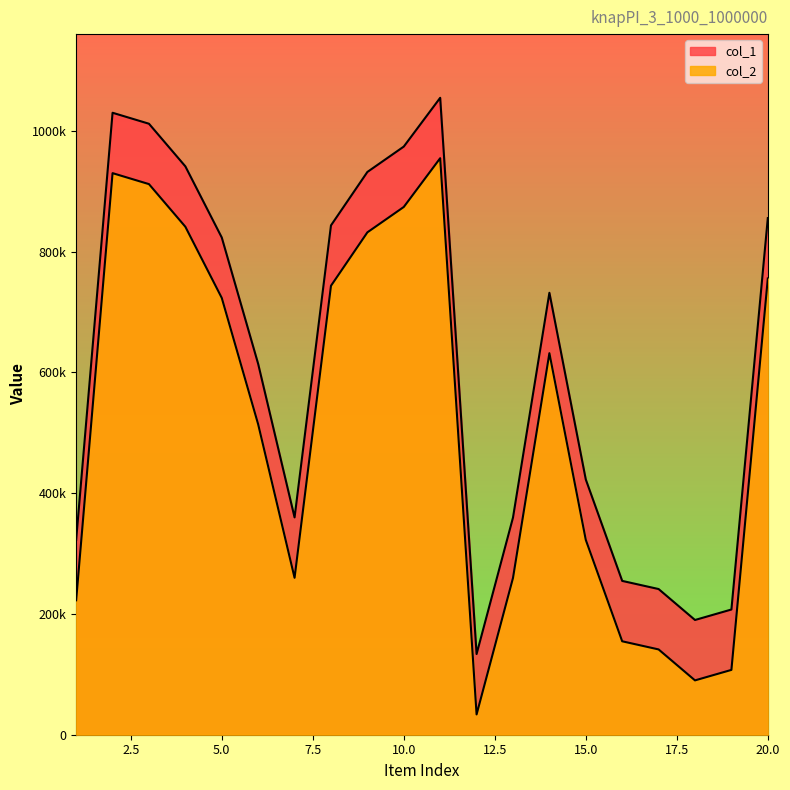

Which series changed the most between 15 and 17?

col_1